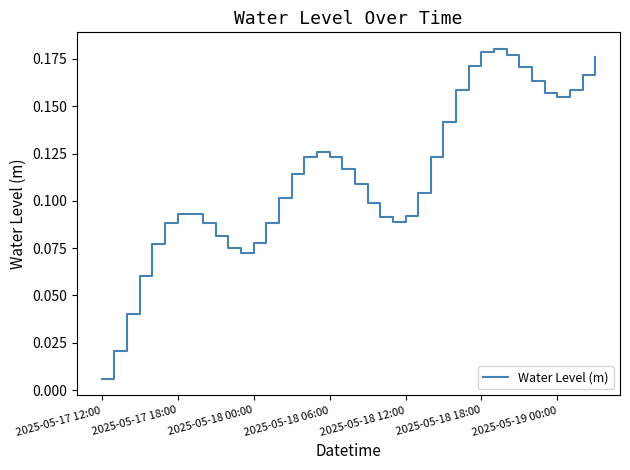

Reading right to left, what are all the values shown in this chart?

0.2	0.2	0.2	0.2	0.2	0.2	0.2	0.2	0.2	0.2	0.2	0.2	0.1	0.1	0.1	0.1	0.1	0.1	0.1	0.1	0.1	0.1	0.1	0.1	0.1	0.1	0.1	0.1	0.1	0.1	0.1	0.1	0.1	0.1	0.1	0.1	0.1	0.0	0.0	0.0